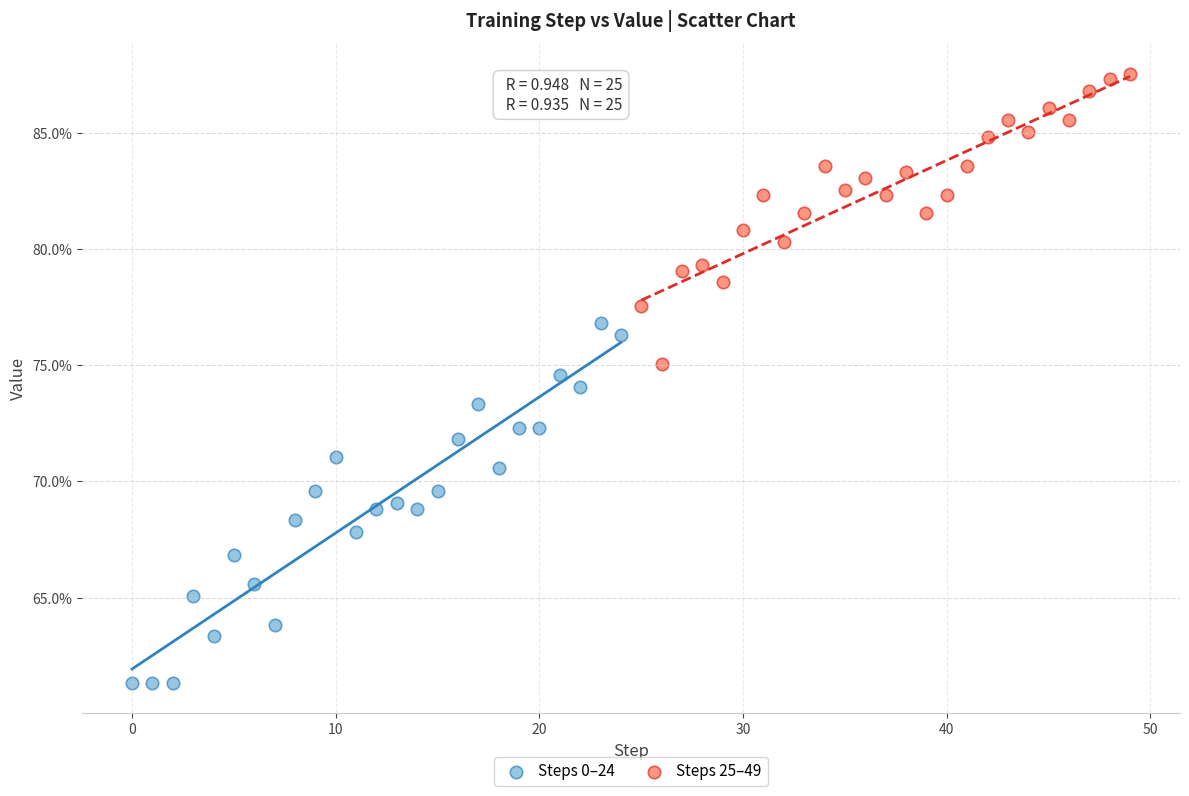

What are all the series names shown in the legend?

Steps 0–24, Steps 25–49